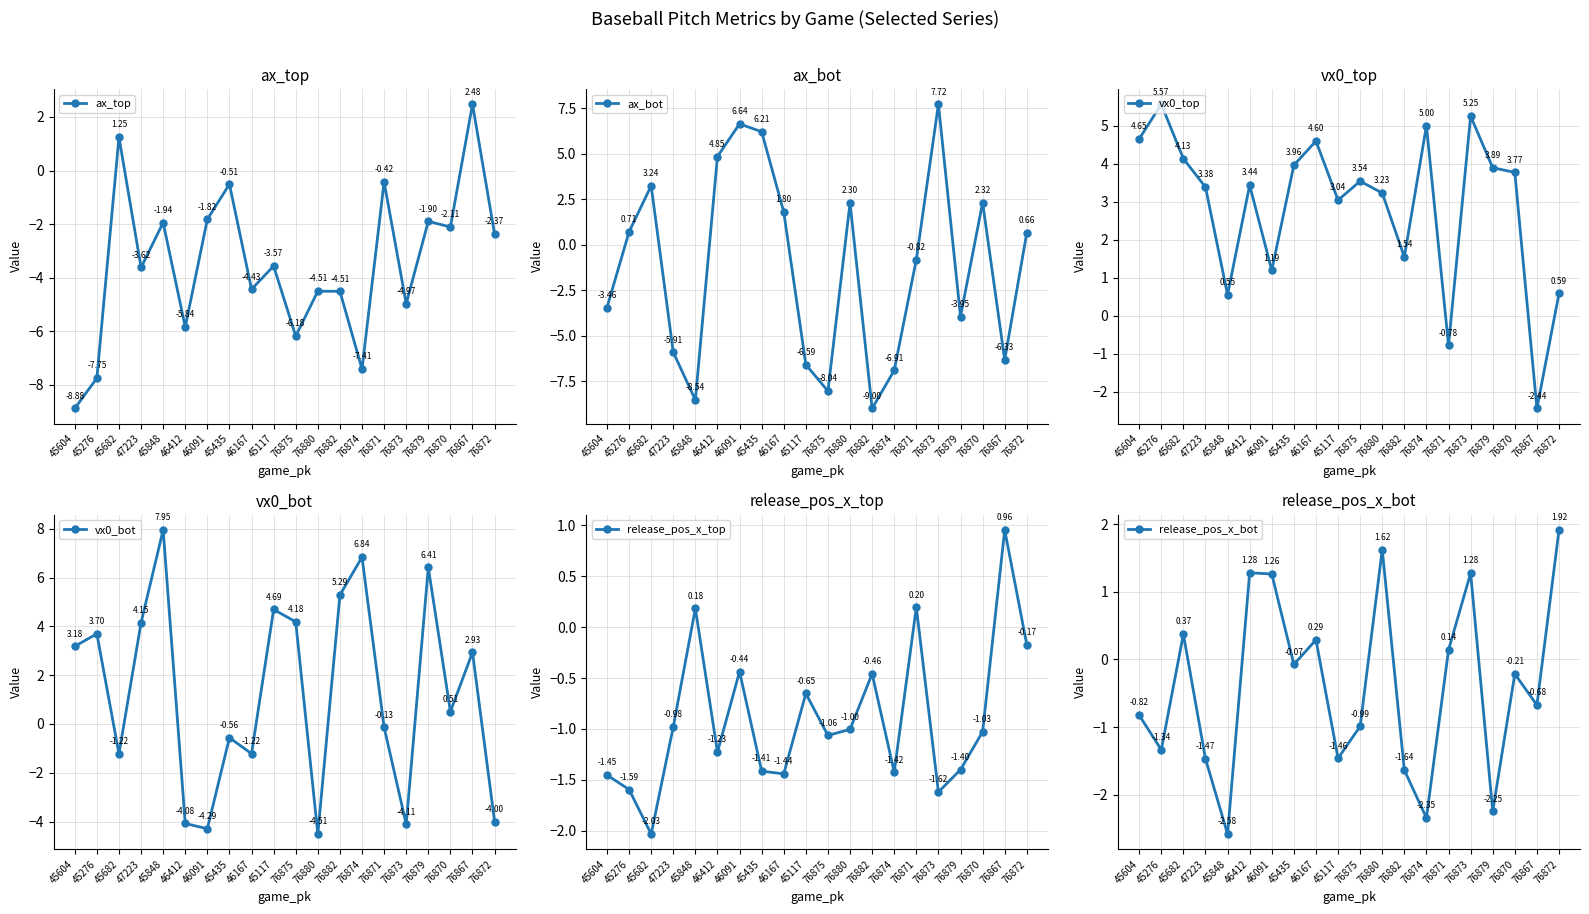

Which series has the largest range (max minus min)?

ax_bot